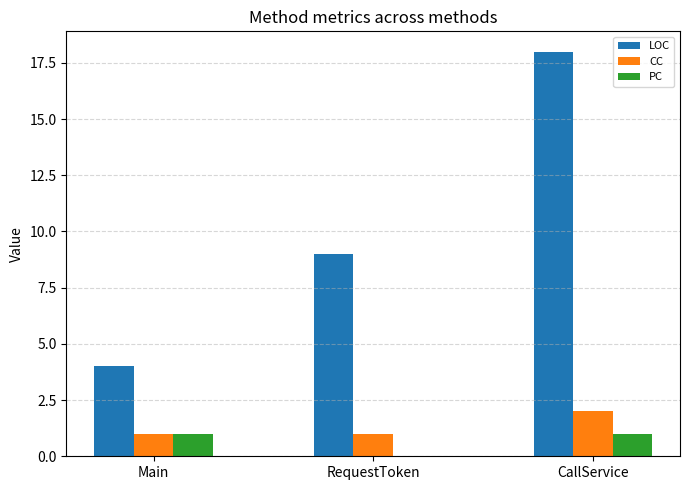

At which category is the sum across all series the highest?

CallService